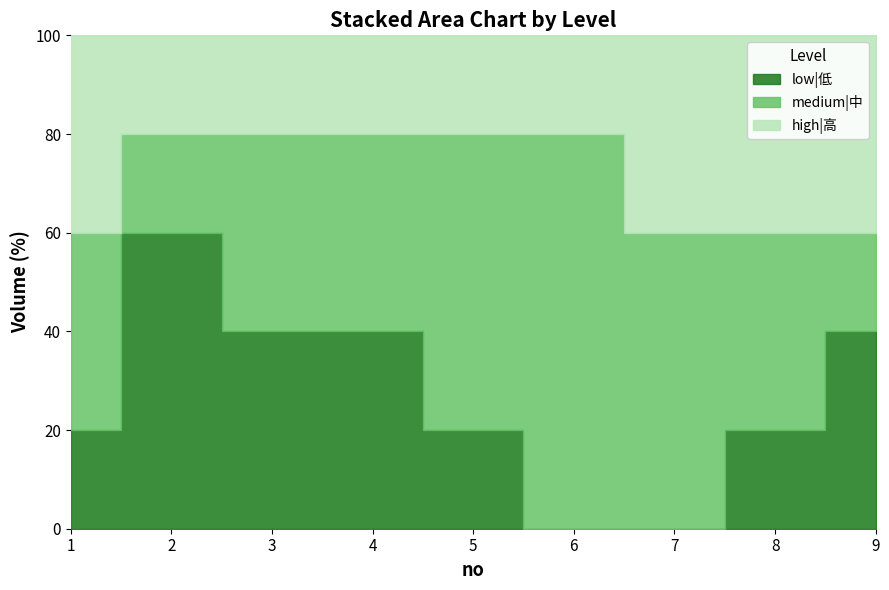

True or false: low|低 and high|高 intersect in this chart.

False